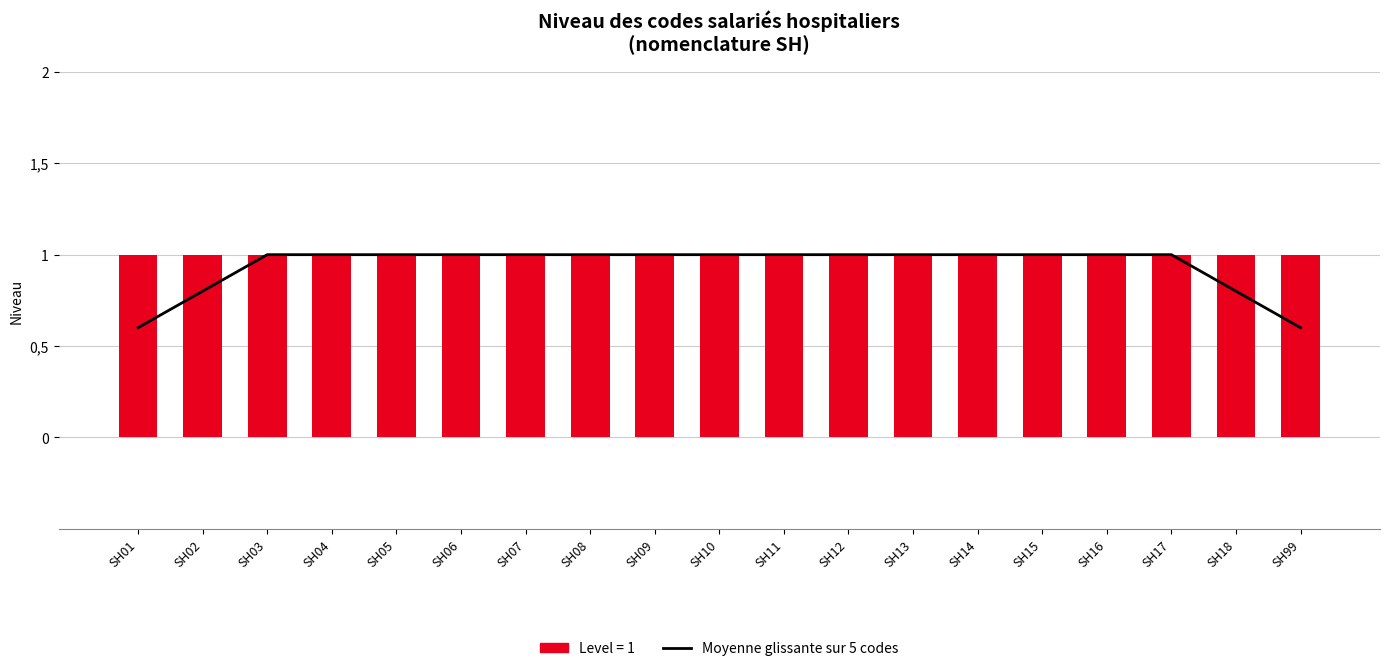

What is the value of the Moyenne glissante sur 5 codes bar at the 10th from the left?

1.0